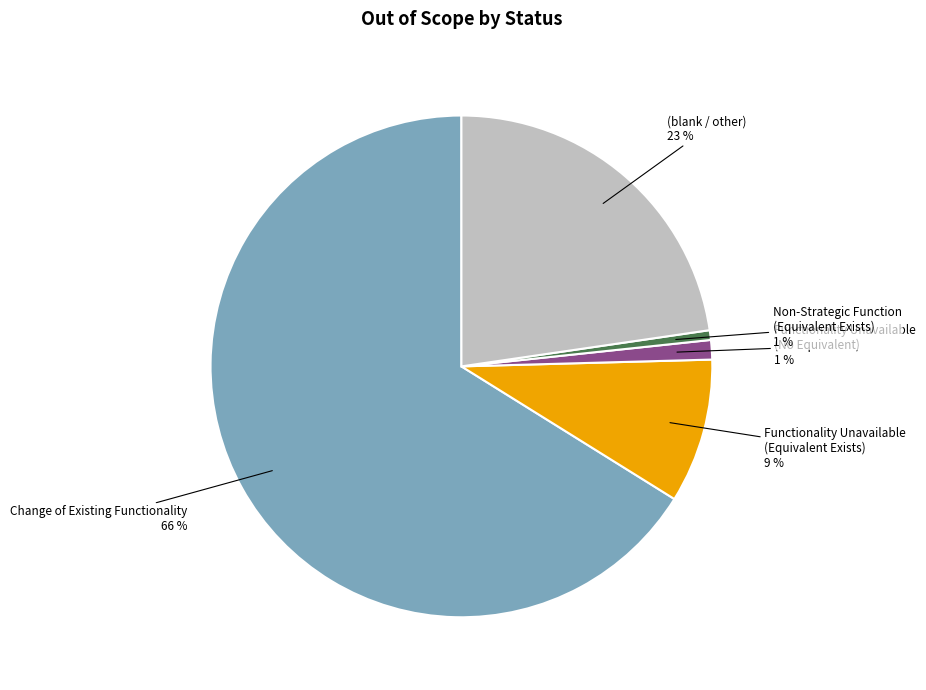

What percentage is the (blank / other) slice, to the nearest percent?

23%